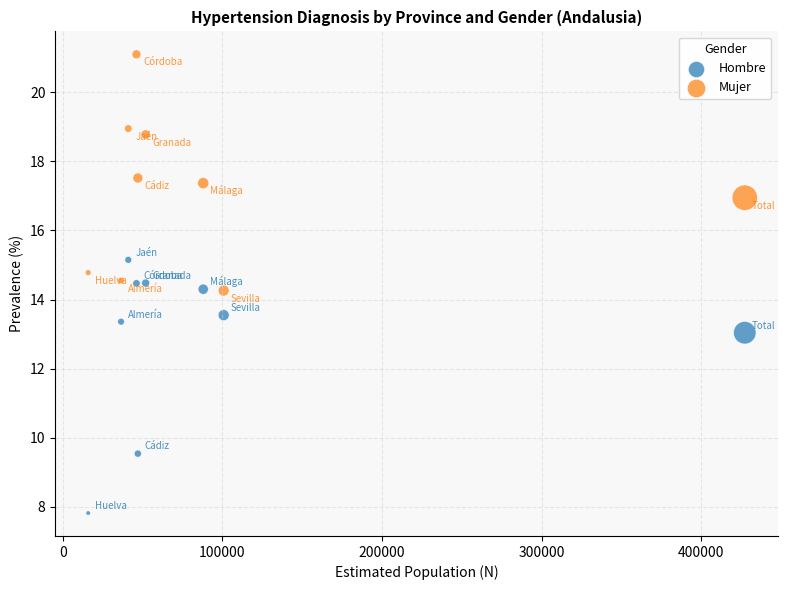

Which series reaches the minimum Y coordinate?

Hombre